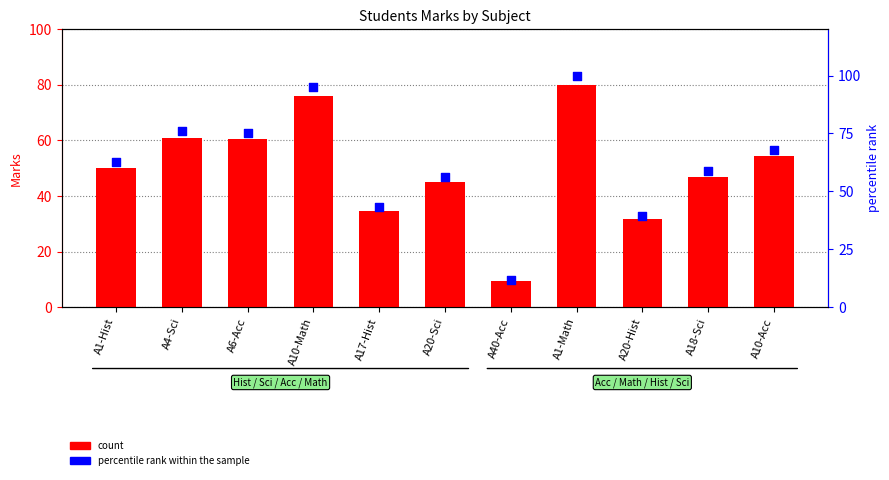

Which series reaches the maximum Y coordinate?

percentile rank within the sample